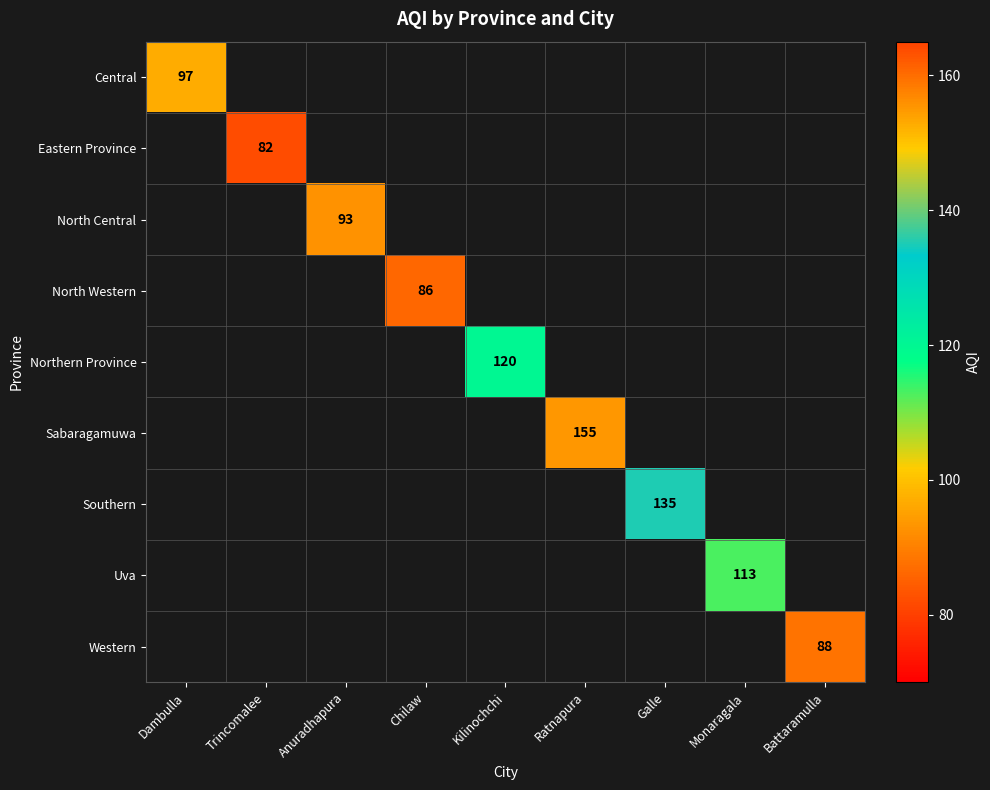

The Sabaragamuwa series shows 231 at Ratnapura. True or false?

False